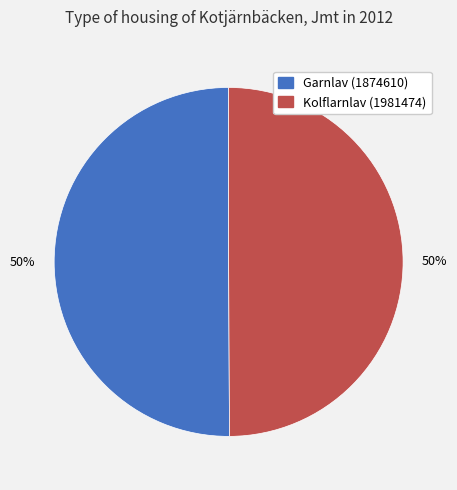

True or false: Garnlav (1874610) accounts for 43% of the total.

False